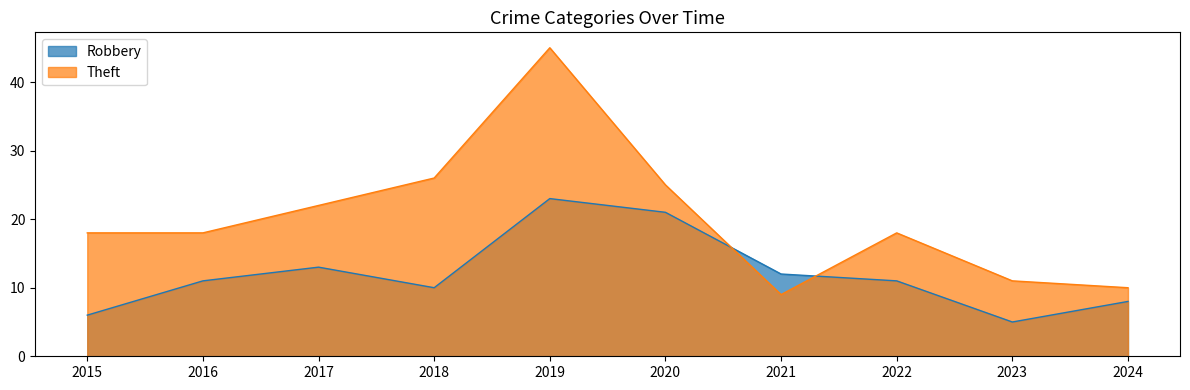

Which series changed the most between 2015 and 2016?

Robbery